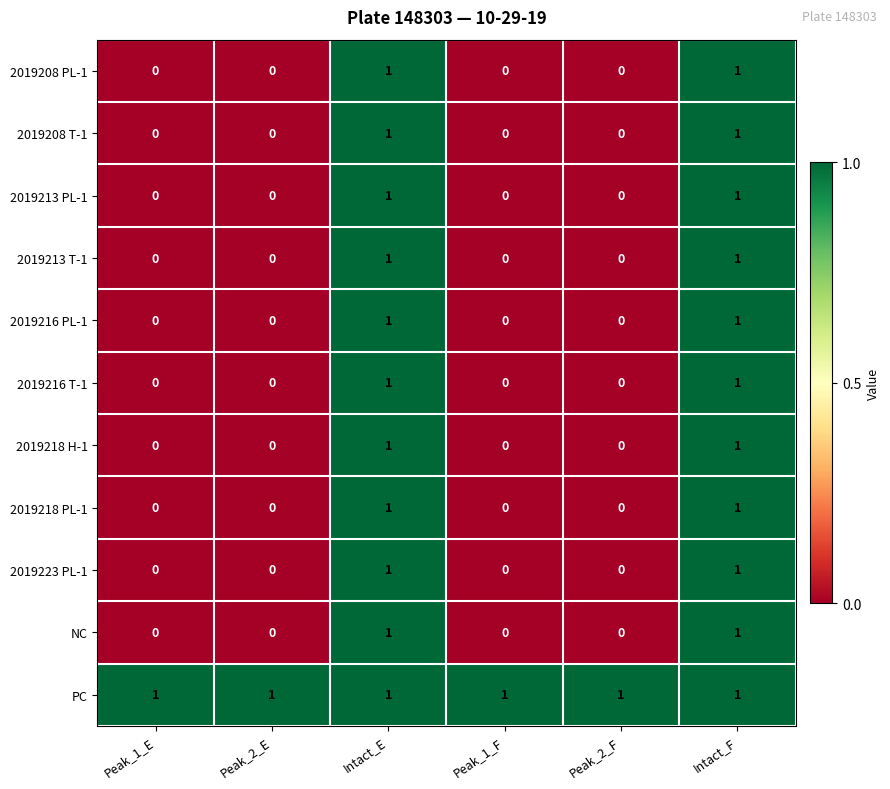

Is it true that 2019218 PL-1 equals 1 at Intact_F?

True